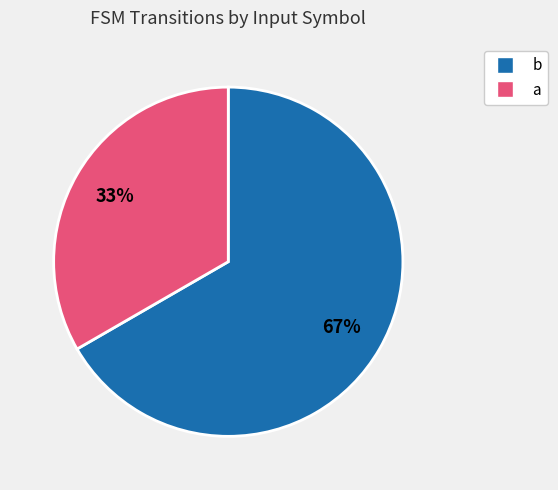

What percentage is the a slice, to the nearest percent?

33%